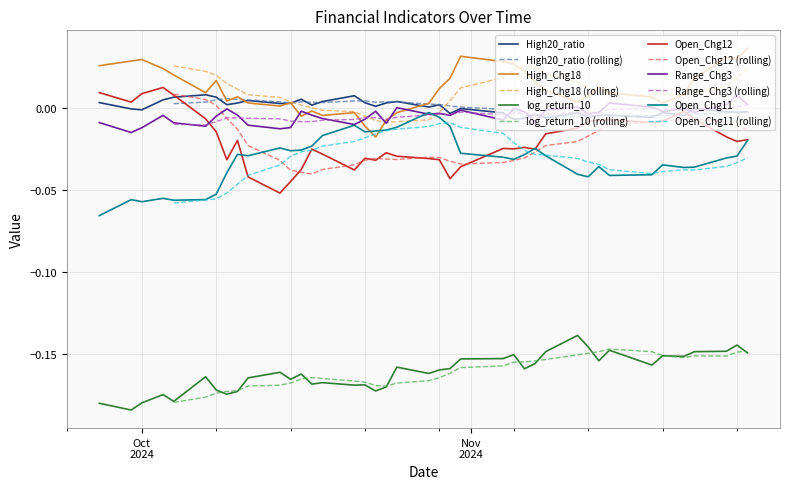

True or false: log_return_10 and Range_Chg3 intersect in this chart.

False